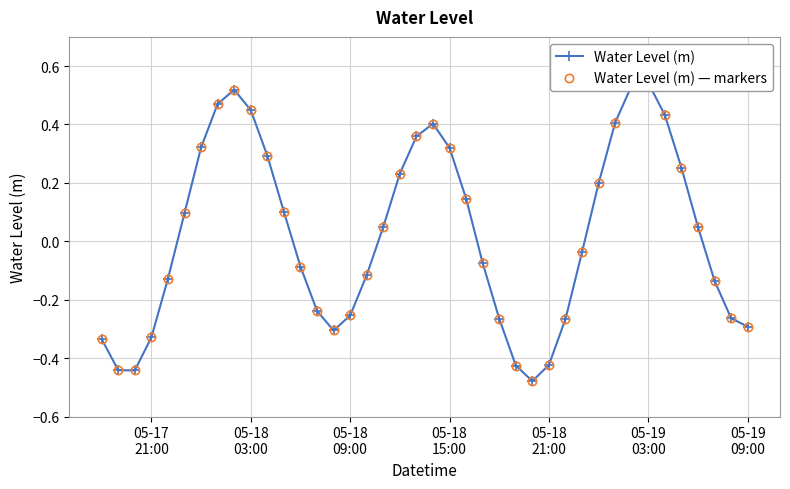

How many positive values does the Water Level (m) — markers series have?

20